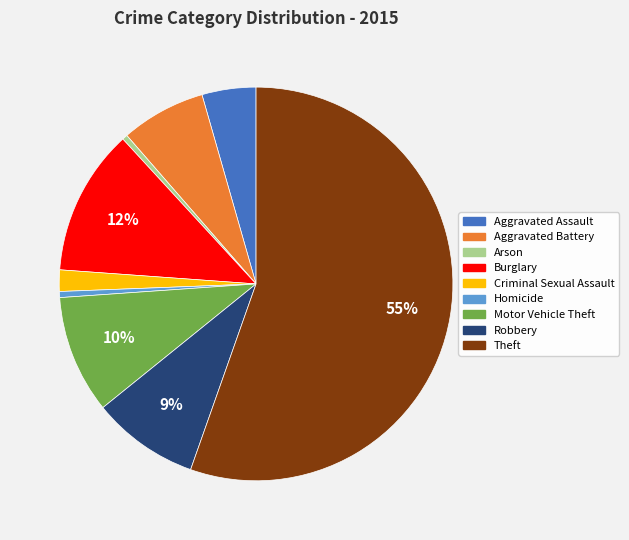

Does Theft account for over 50% of the chart?

Yes